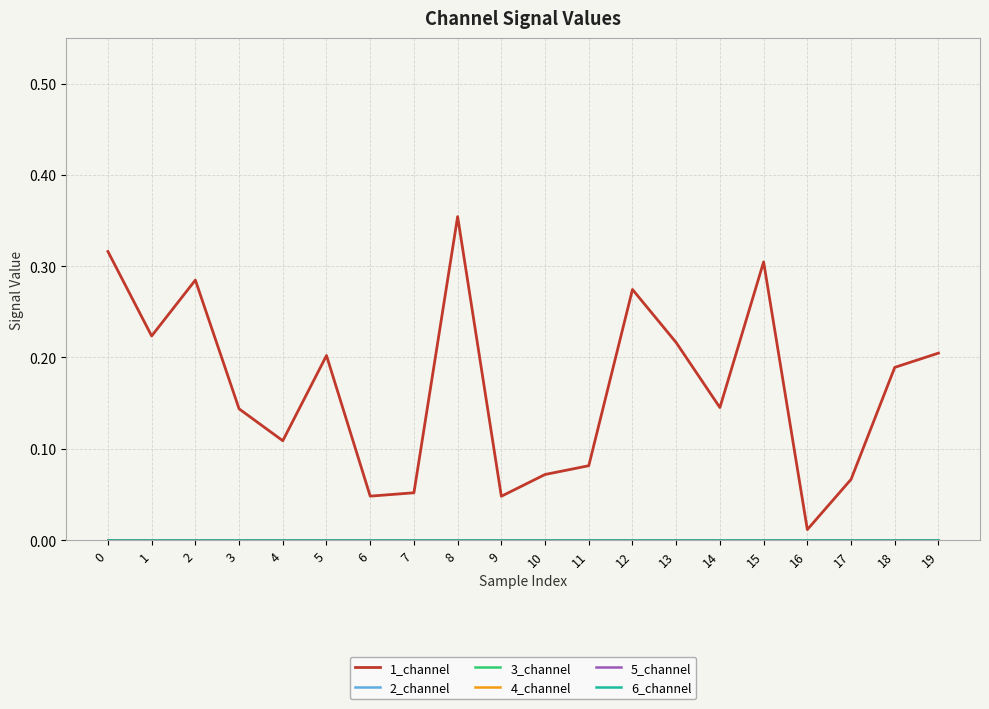

Reading right to left, extract all data points from this chart.

1_channel: 19=0.2	18=0.2	17=0.1	16=0.0	15=0.3	14=0.1	13=0.2	12=0.3	11=0.1	10=0.1	9=0.0	8=0.4	7=0.1	6=0.0	5=0.2	4=0.1	3=0.1	2=0.3	1=0.2	0=0.3
2_channel: 19=0.0	18=0.0	17=0.0	16=0.0	15=0.0	14=0.0	13=0.0	12=0.0	11=0.0	10=0.0	9=0.0	8=0.0	7=0.0	6=0.0	5=0.0	4=0.0	3=0.0	2=0.0	1=0.0	0=0.0
3_channel: 19=0.0	18=0.0	17=0.0	16=0.0	15=0.0	14=0.0	13=0.0	12=0.0	11=0.0	10=0.0	9=0.0	8=0.0	7=0.0	6=0.0	5=0.0	4=0.0	3=0.0	2=0.0	1=0.0	0=0.0
4_channel: 19=0.0	18=0.0	17=0.0	16=0.0	15=0.0	14=0.0	13=0.0	12=0.0	11=0.0	10=0.0	9=0.0	8=0.0	7=0.0	6=0.0	5=0.0	4=0.0	3=0.0	2=0.0	1=0.0	0=0.0
5_channel: 19=0.0	18=0.0	17=0.0	16=0.0	15=0.0	14=0.0	13=0.0	12=0.0	11=0.0	10=0.0	9=0.0	8=0.0	7=0.0	6=0.0	5=0.0	4=0.0	3=0.0	2=0.0	1=0.0	0=0.0
6_channel: 19=0.0	18=0.0	17=0.0	16=0.0	15=0.0	14=0.0	13=0.0	12=0.0	11=0.0	10=0.0	9=0.0	8=0.0	7=0.0	6=0.0	5=0.0	4=0.0	3=0.0	2=0.0	1=0.0	0=0.0